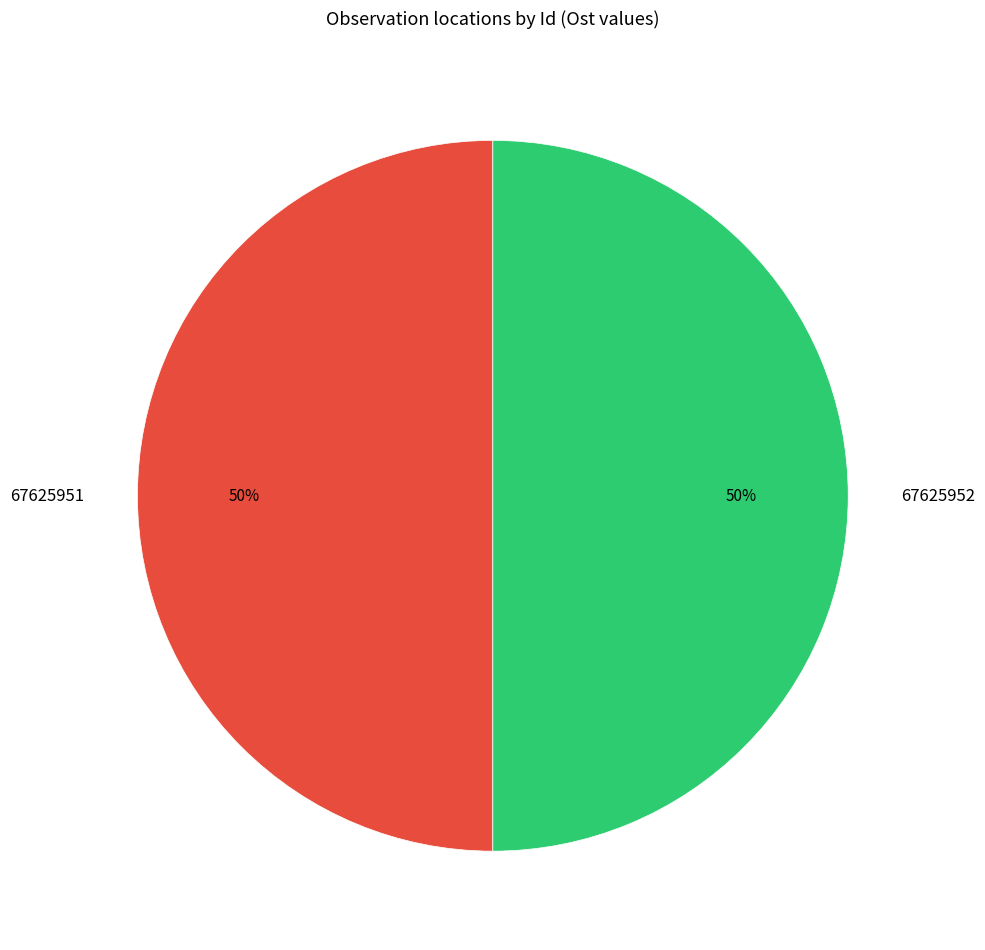

Approximately how many times larger is the value at 67625952 compared to 67625951?

1.0